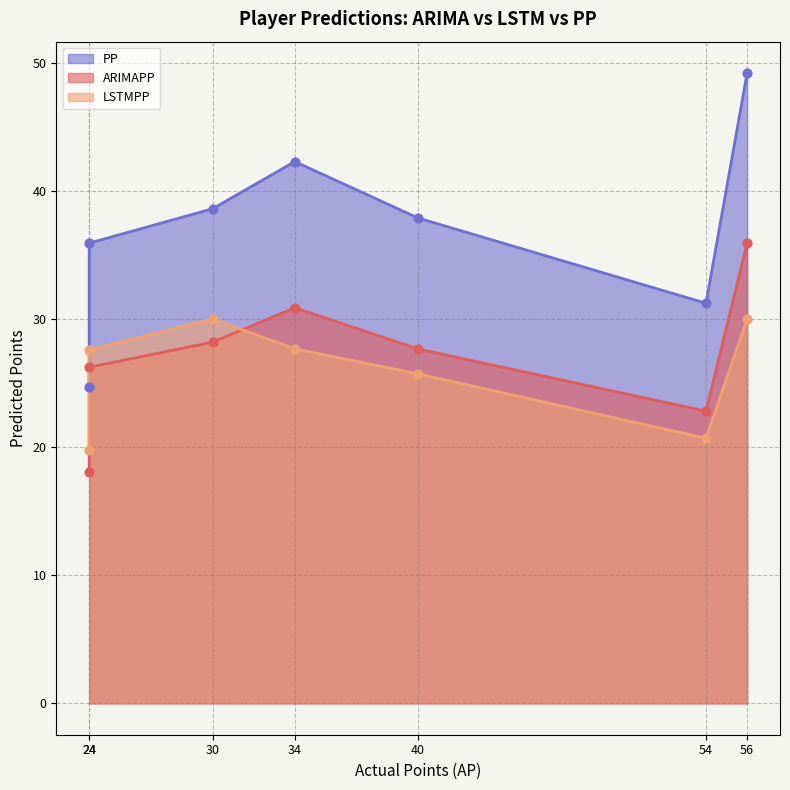

Which series has the largest total across all categories?

PP